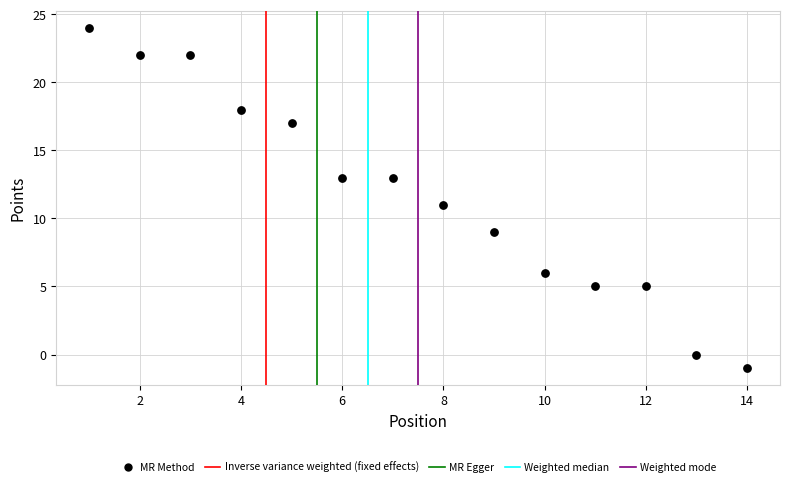

What is the range of Y values (max minus min)?

25